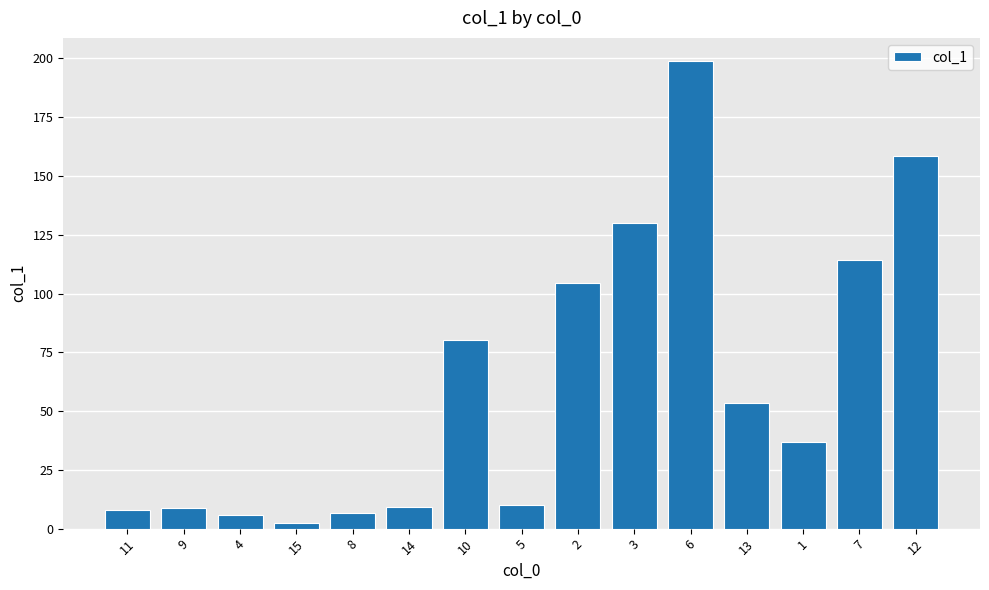

What is the change in value from 15 to 3?

+127.4